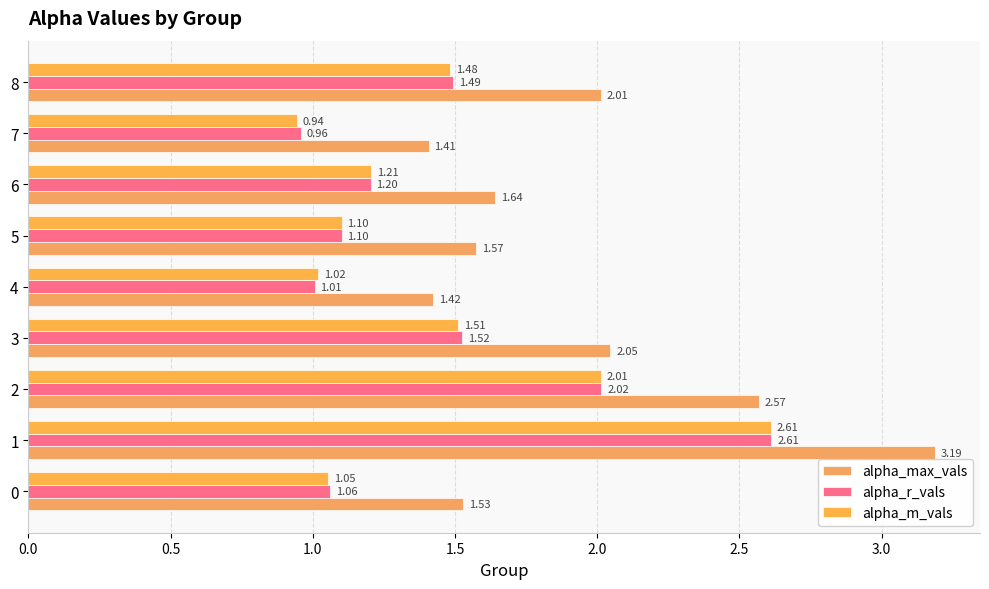

Reading left to right, list all the values displayed in this chart.

alpha_max_vals: 1.5	3.2	2.6	2.0	1.4	1.6	1.6	1.4	2.0
alpha_r_vals: 1.1	2.6	2.0	1.5	1.0	1.1	1.2	1.0	1.5
alpha_m_vals: 1.1	2.6	2.0	1.5	1.0	1.1	1.2	0.9	1.5